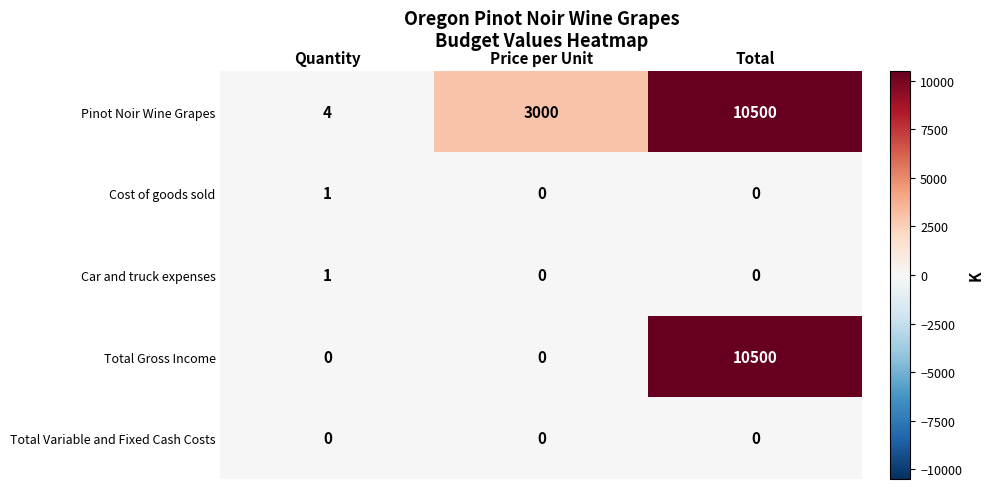

What is the sum of the Pinot Noir Wine Grapes values at Total and Quantity?

10504